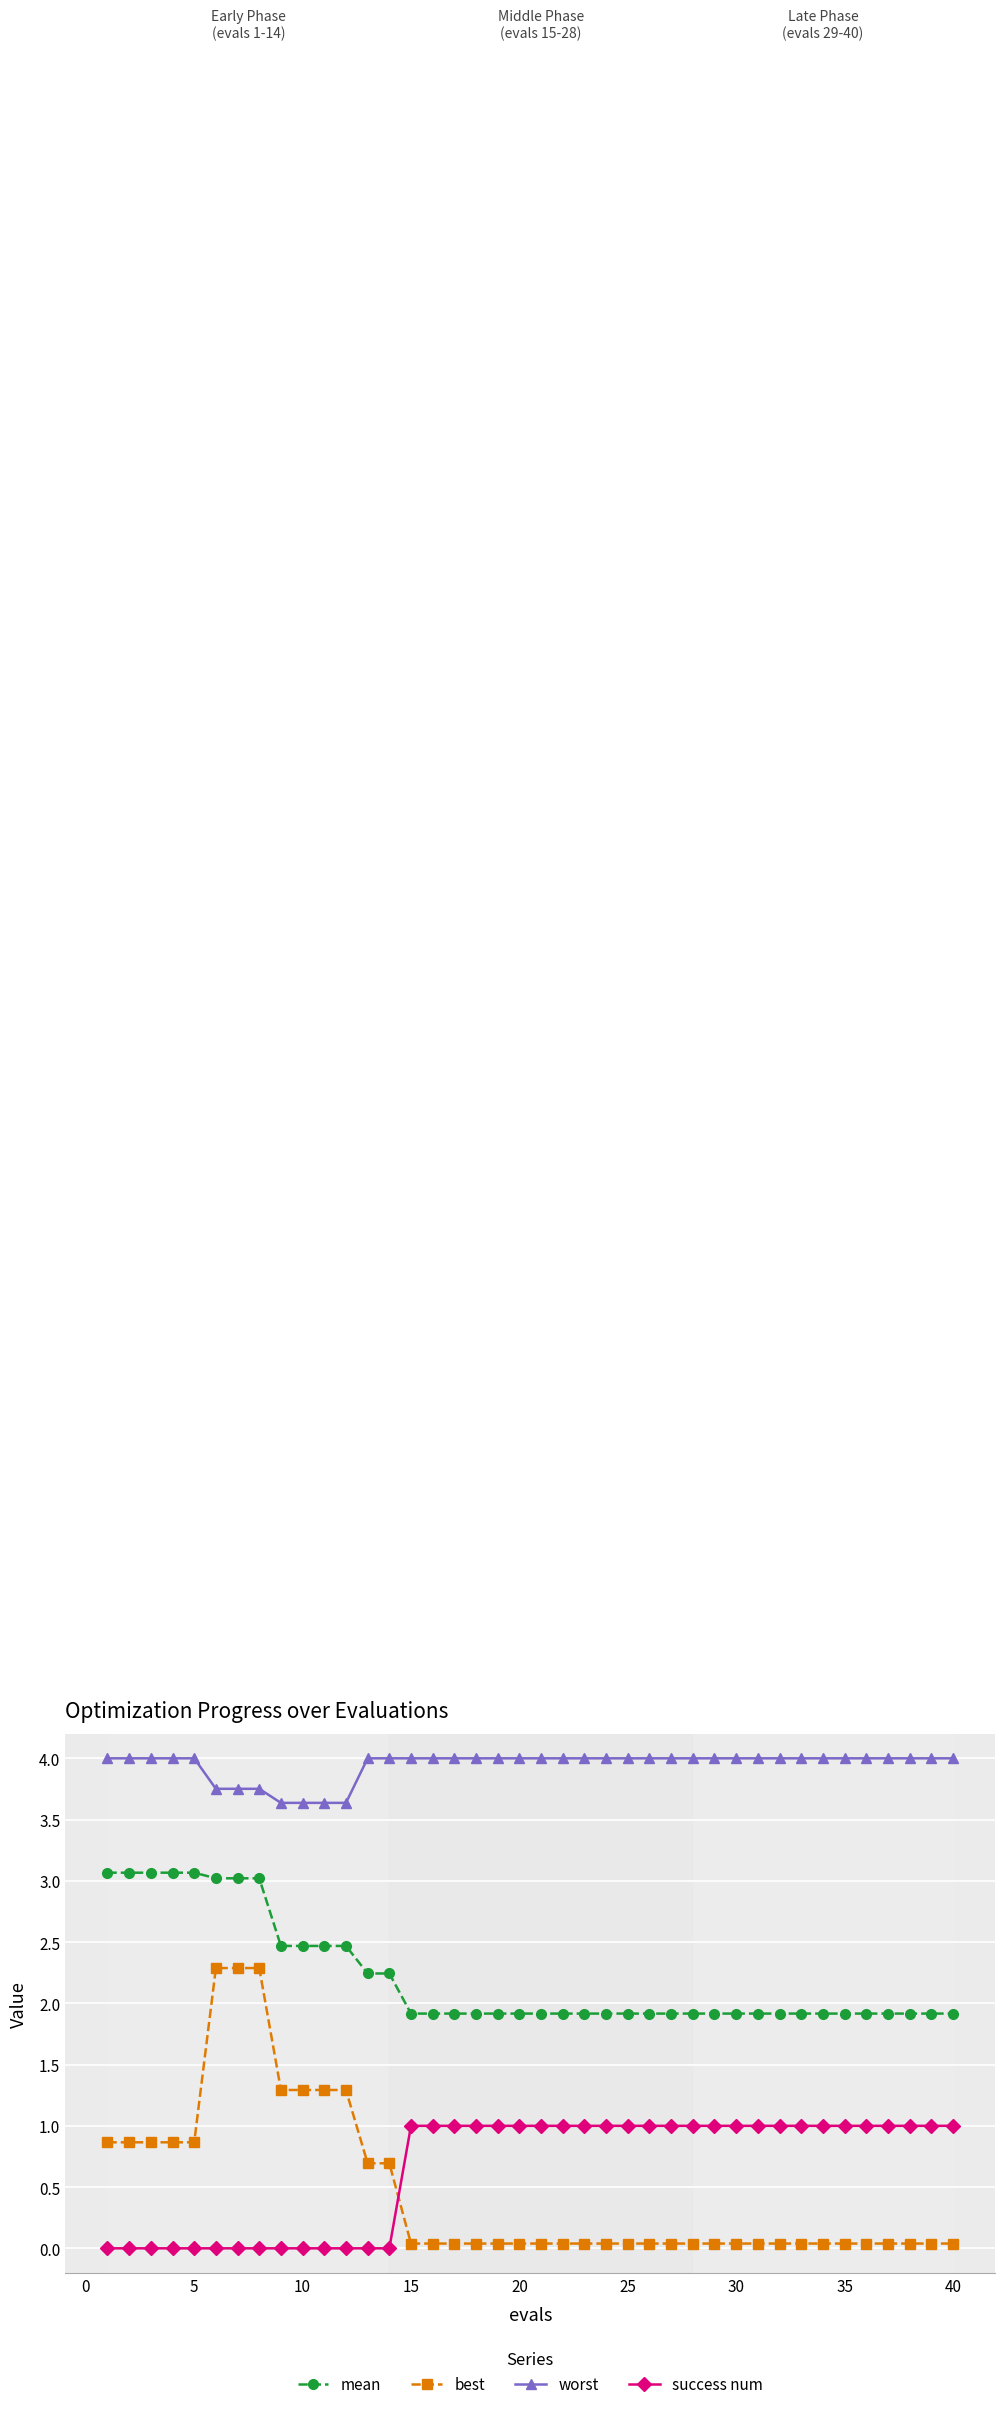

At how many categories does at least one series exceed 2?

40